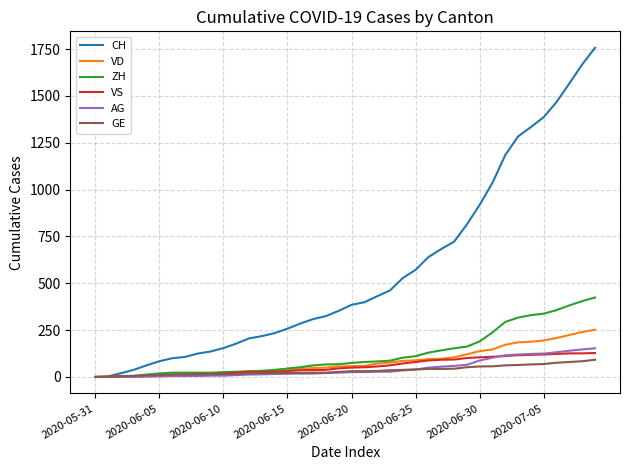

What is the highest value of the AG series?

153